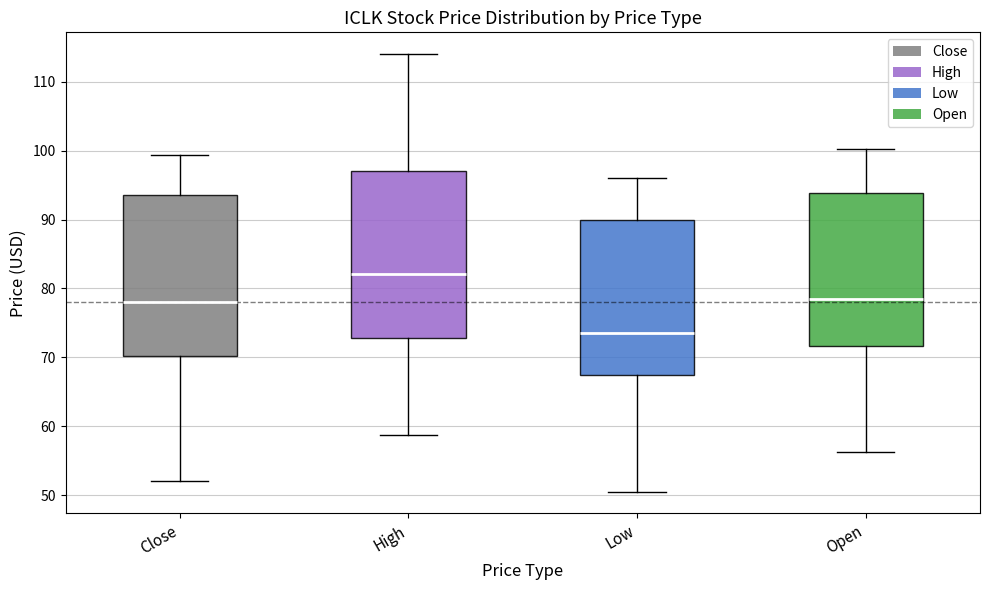

Reading left to right, transcribe this box plot: for each box, give where its median line is, the range the box spans, and where its two whiskers end, as read against the y-axis. The values are not printed on the chart, so give them approximately, as read against the axis.

Close: median 78, box 70 to 94, whiskers 52 to 99
High: median 82, box 73 to 97, whiskers 59 to 114
Low: median 74, box 68 to 90, whiskers 51 to 96
Open: median 78, box 72 to 94, whiskers 56 to 100